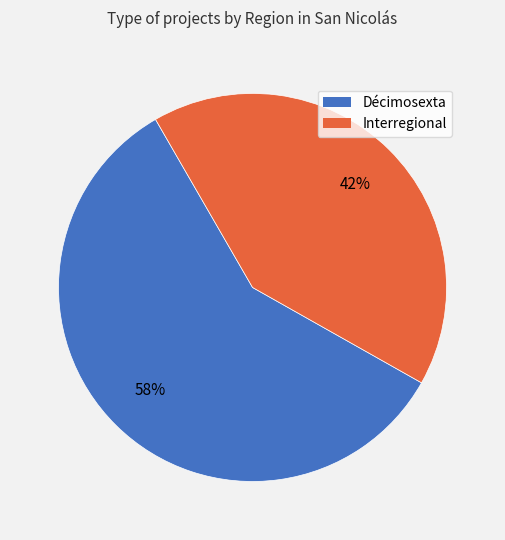

Approximately how many times larger is the value at Interregional compared to Décimosexta?

0.7